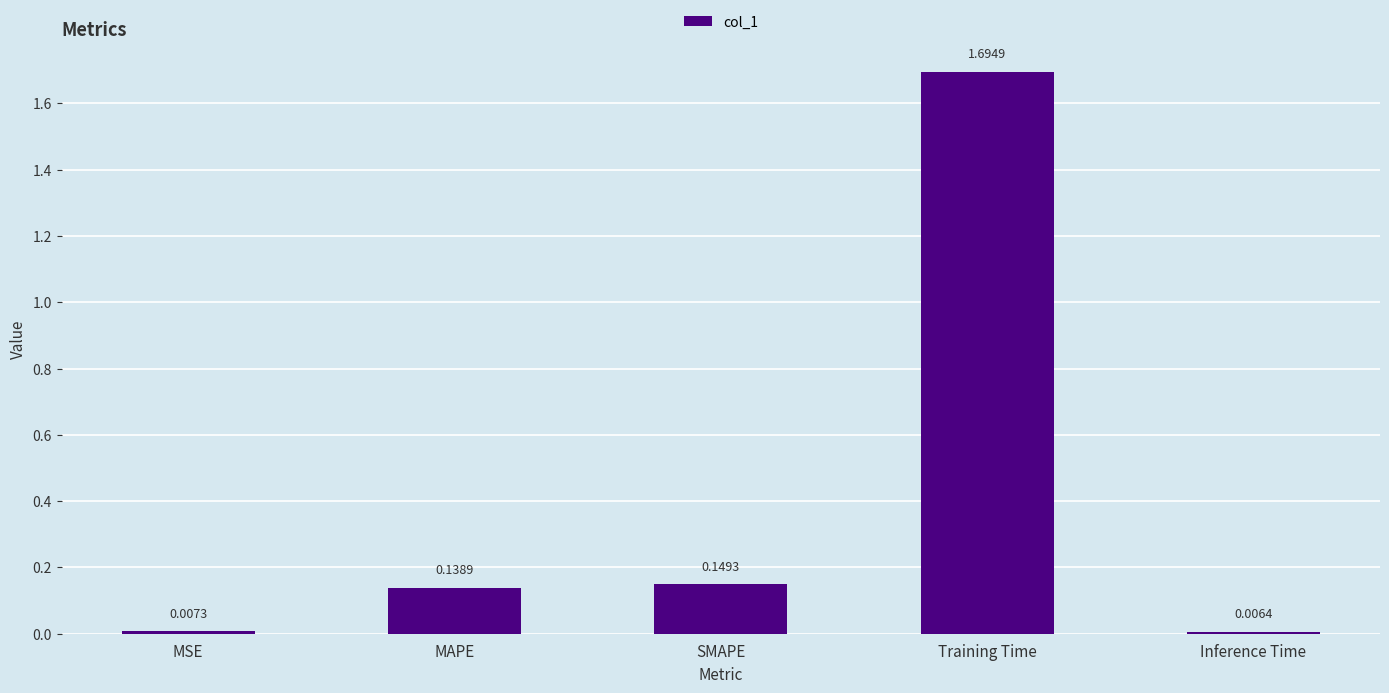

What position from the right is MAPE?

4